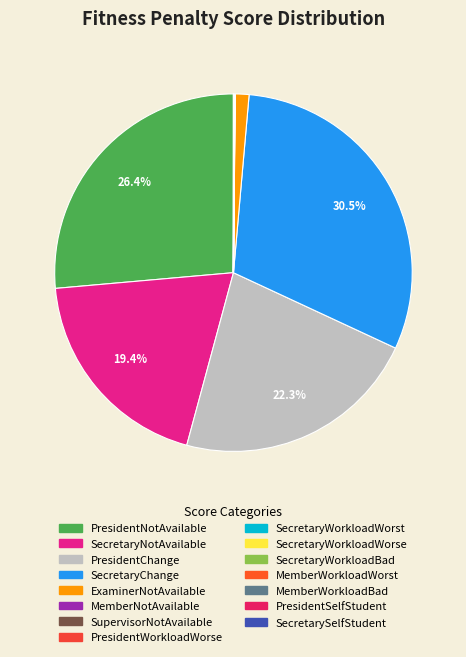

Is there a majority slice in this chart?

No